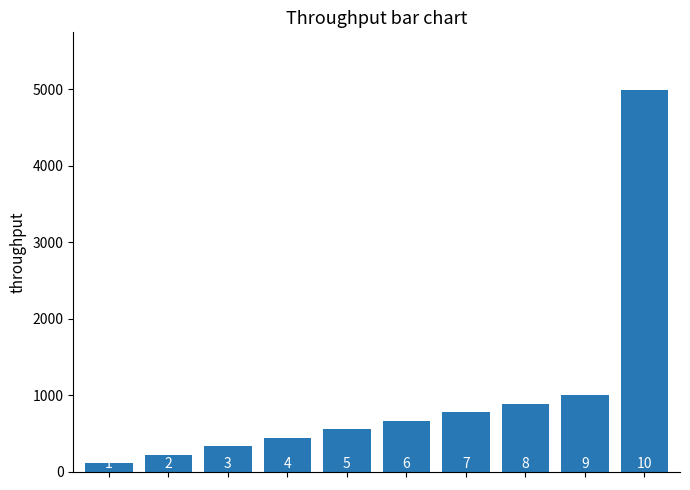

Are the bars horizontal?

No